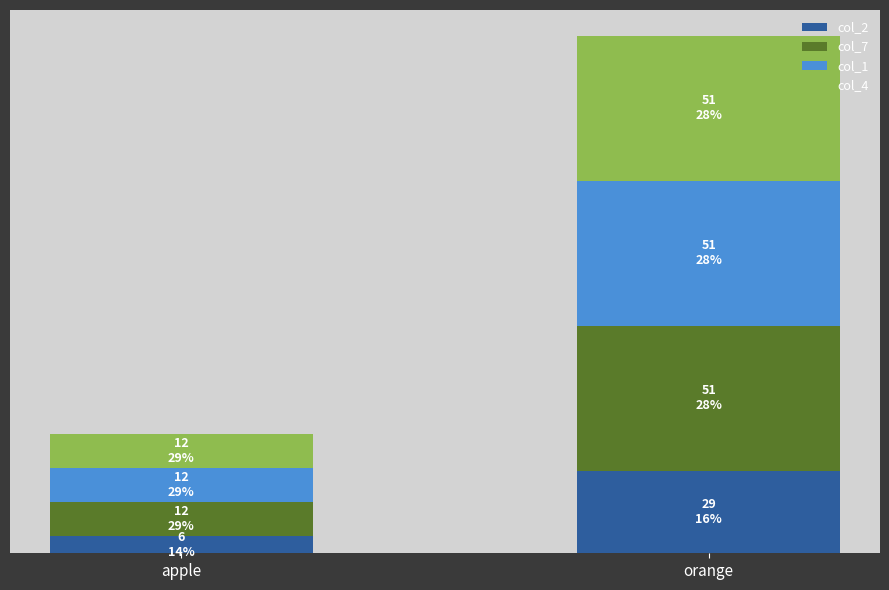

Does the chart contain stacked bars?

Yes